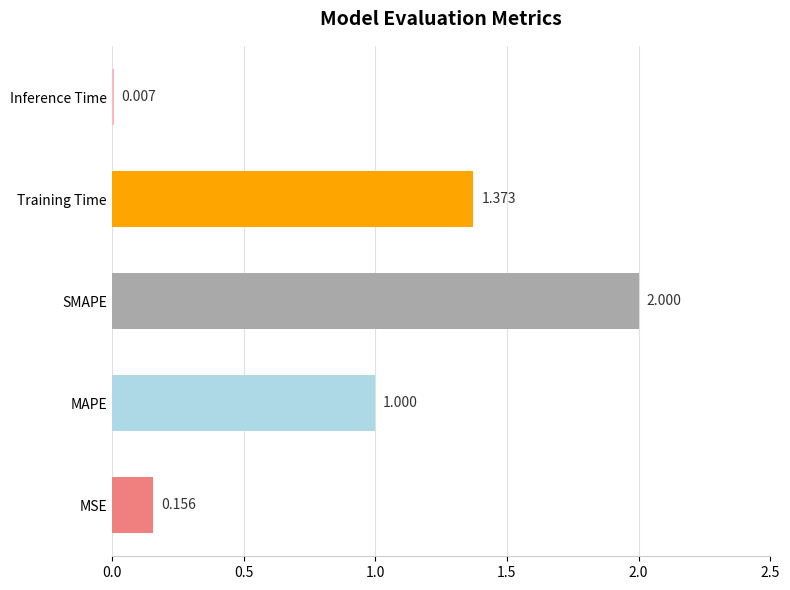

Count the number of data series in this chart.

1